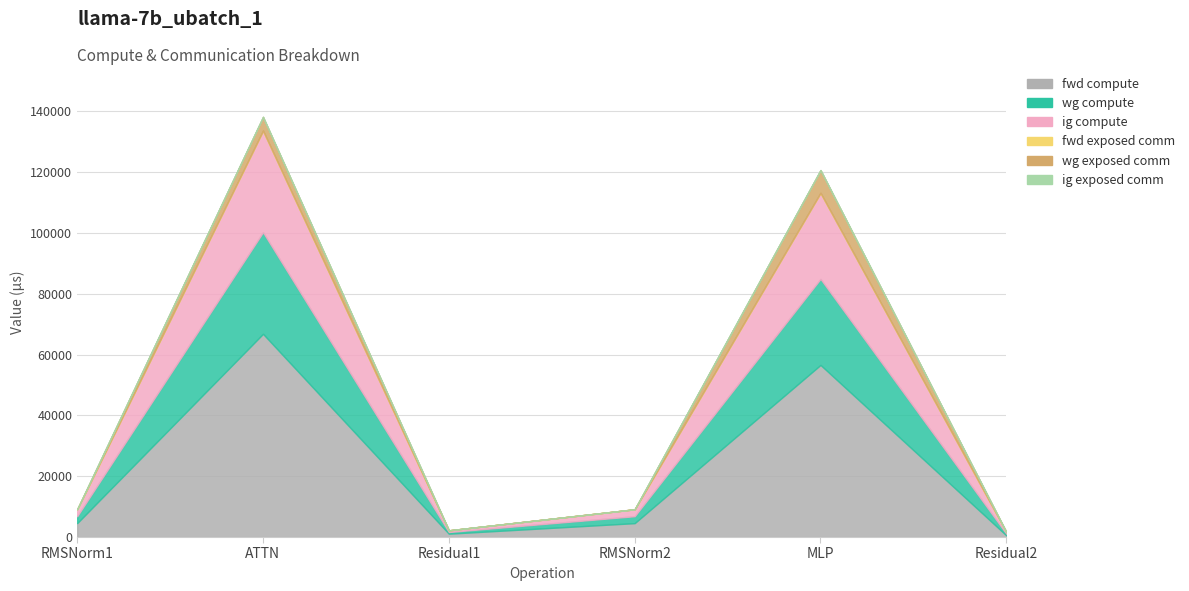

Between RMSNorm2 and Residual2, which series saw the biggest shift?

fwd compute